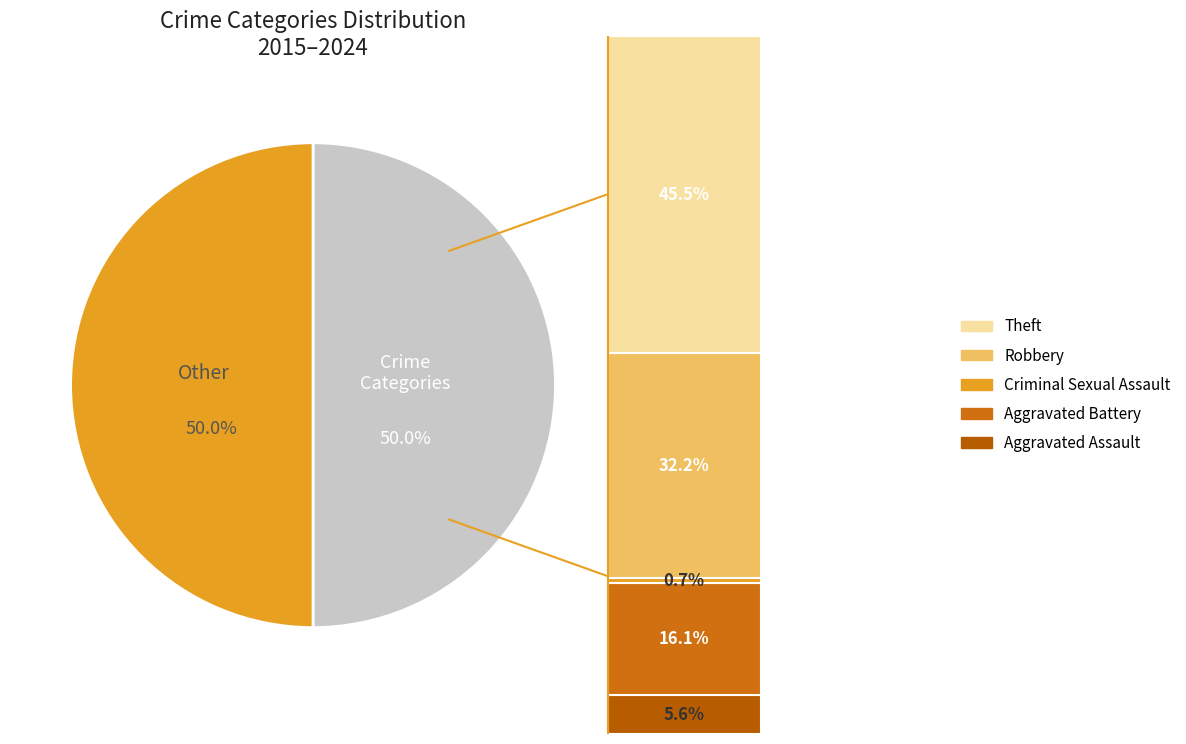

Which slice is the smallest?

Criminal Sexual Assault